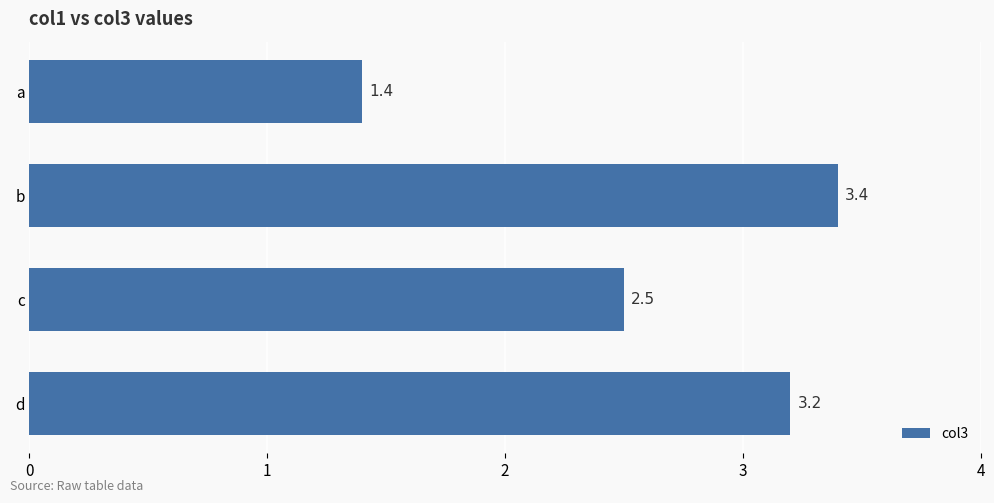

Are the bars horizontal?

Yes